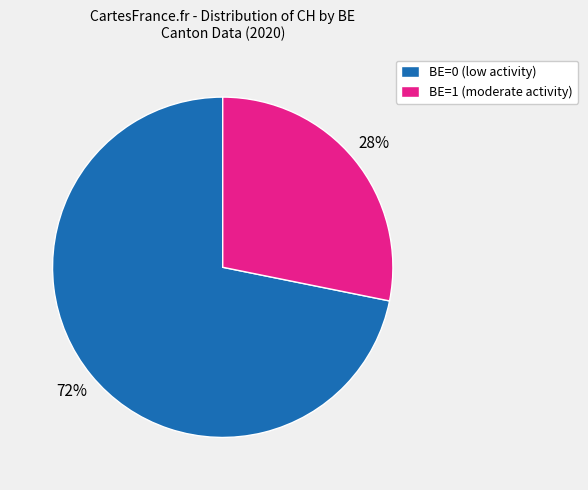

Approximately how many times larger is the value at BE=0 (low activity) compared to BE=1 (moderate activity)?

2.6